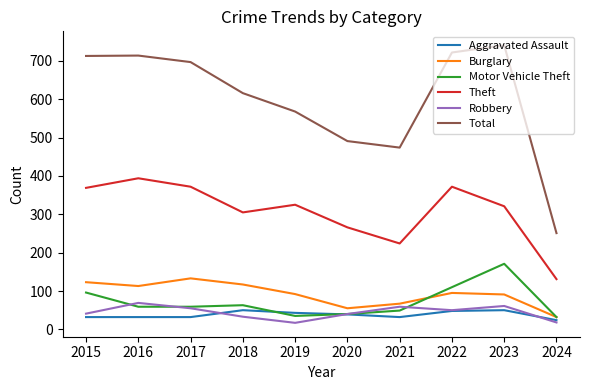

Which series has the largest range (max minus min)?

Total